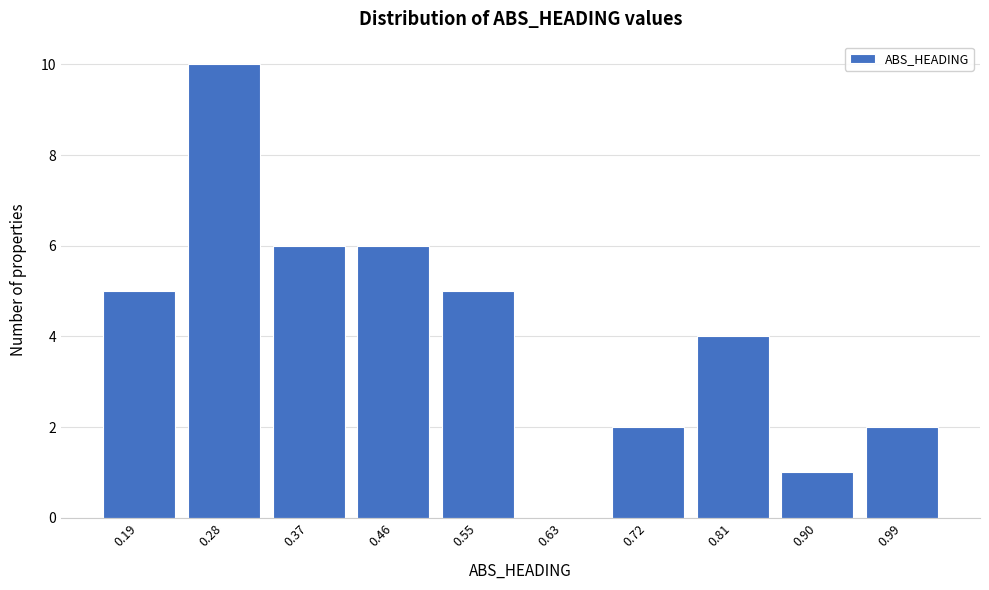

Reading right to left, extract all data points from this chart.

0.99=2	0.90=1	0.81=4	0.72=2	0.63=0	0.55=5	0.46=6	0.37=6	0.28=10	0.19=5